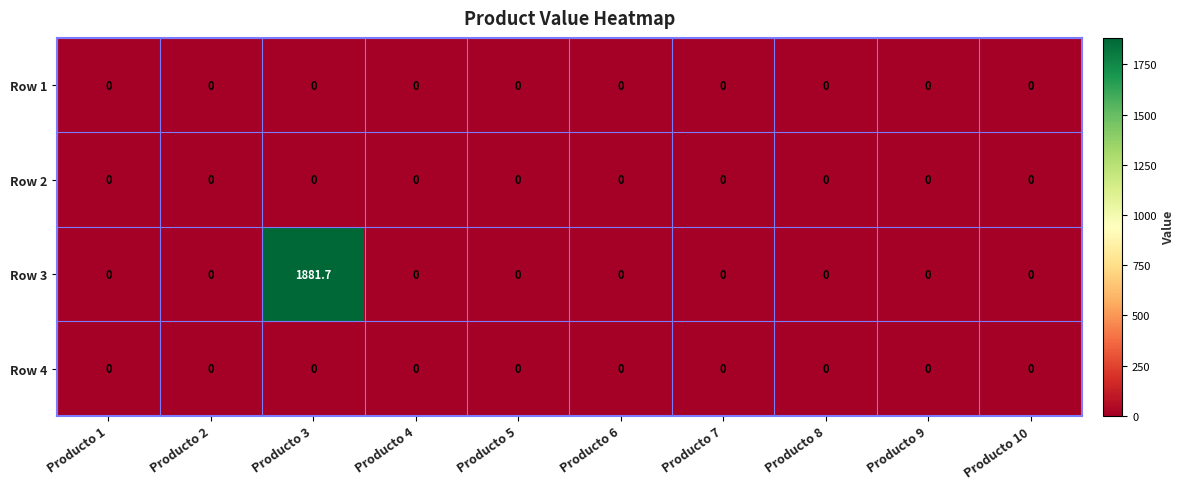

Which series has the largest total across all categories?

Row 3